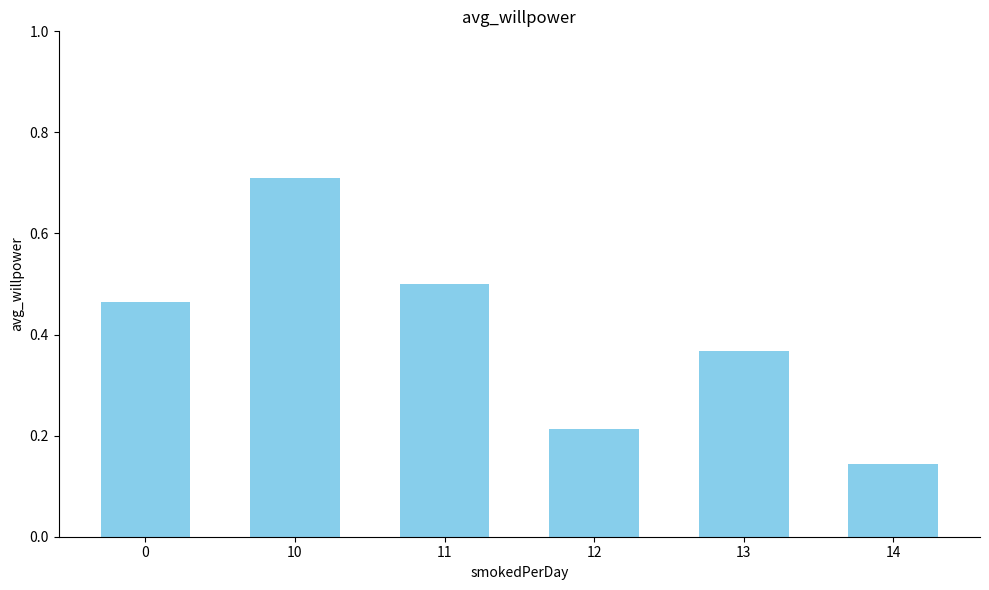

Which label corresponds to the largest value in the chart?

10